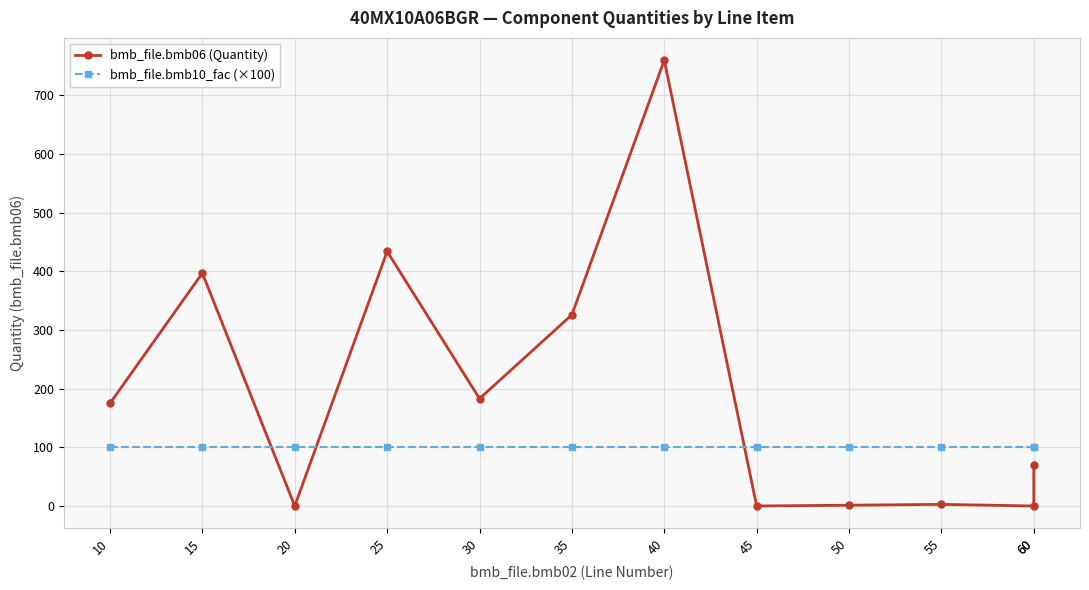

Rank the series at 35 from highest to lowest value.

bmb_file.bmb06 (Quantity), bmb_file.bmb10_fac (×100)